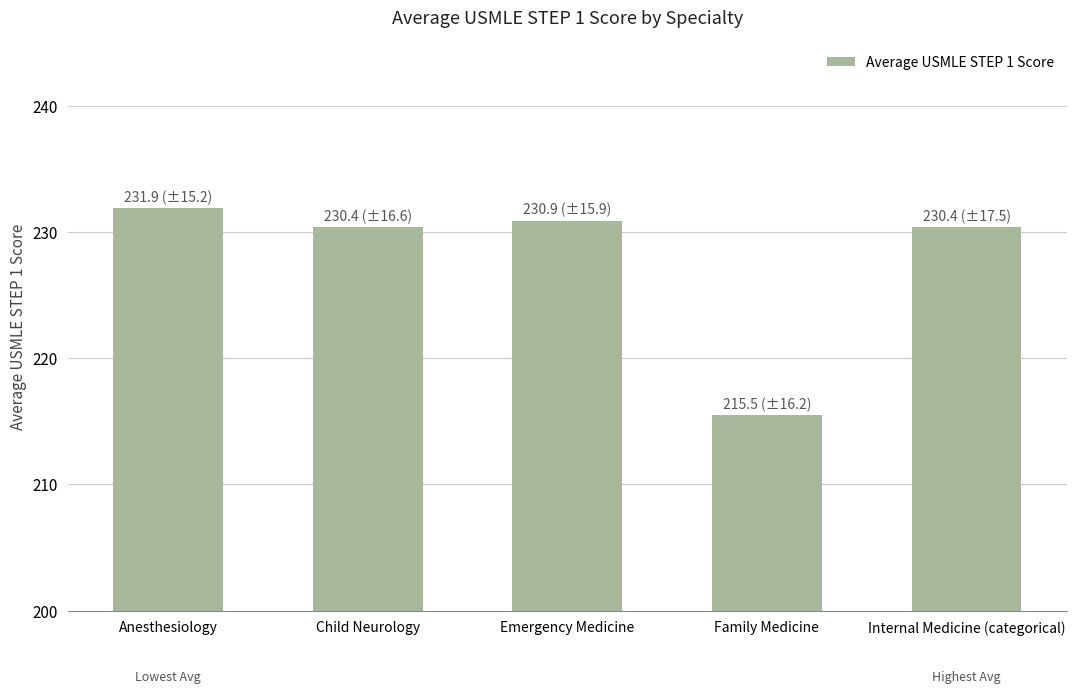

Reading left to right, list all the values displayed in this chart.

Anesthesiology=231.9	Child Neurology=230.4	Emergency Medicine=230.9	Family Medicine=215.5	Internal Medicine (categorical)=230.4